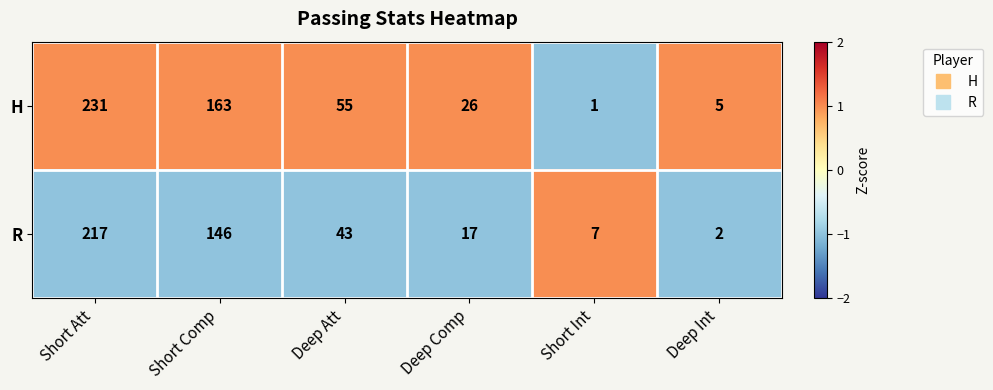

Rank the series by their average value, from lowest to highest.

R, H